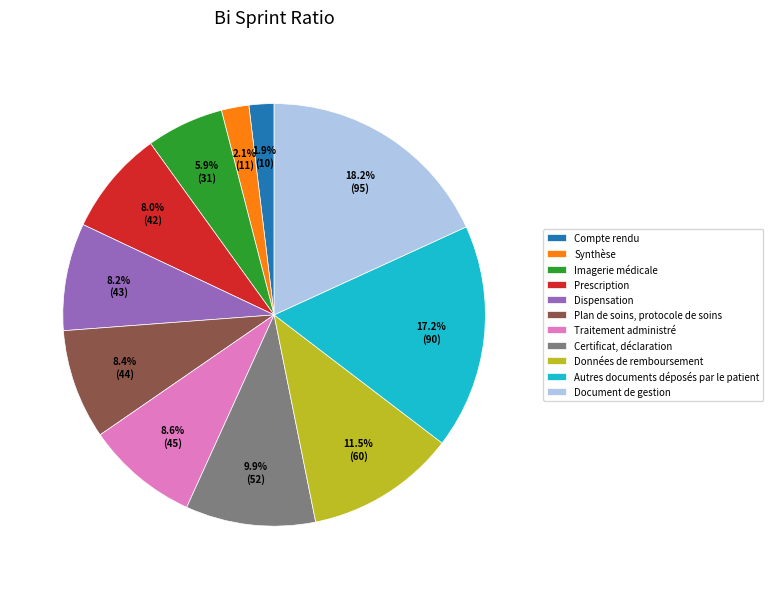

Combined, what portion of the pie is Autres documents déposés par le patient and Imagerie médicale?

23.1%